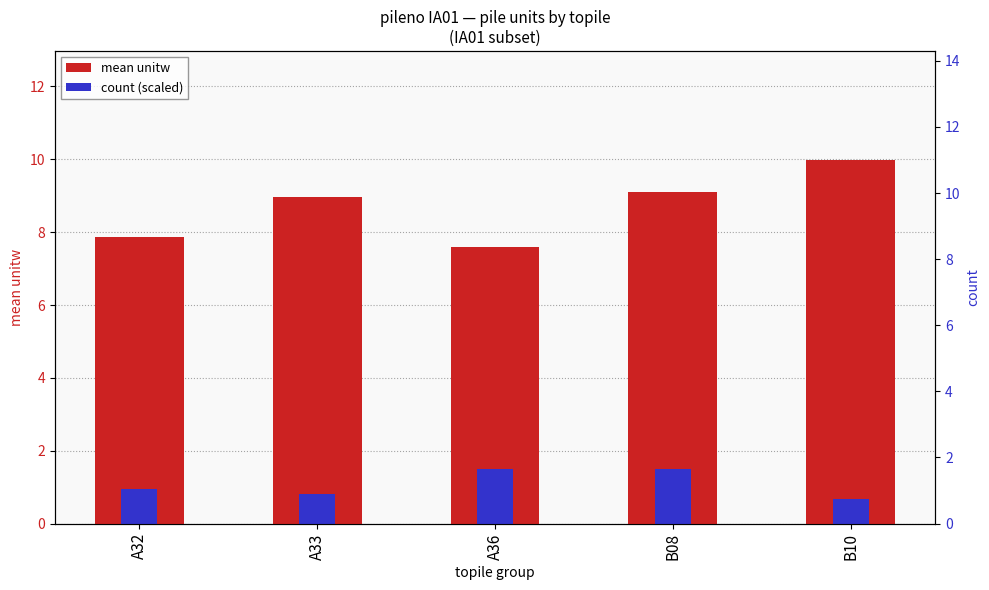

Are the bars grouped side by side (vs. stacked)?

Yes